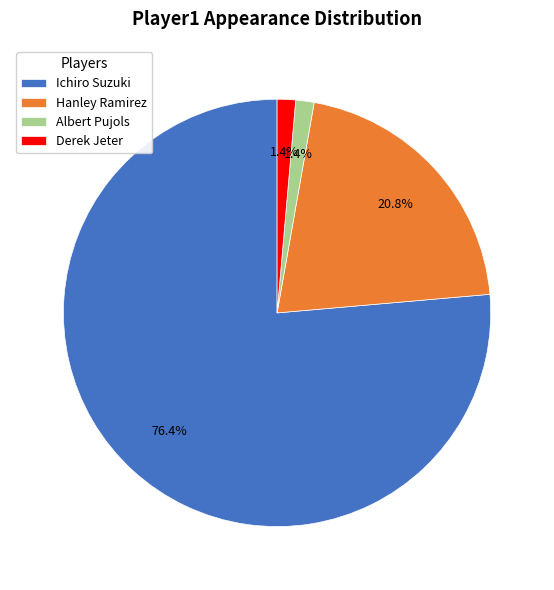

True or false: Hanley Ramirez accounts for 13% of the total.

False